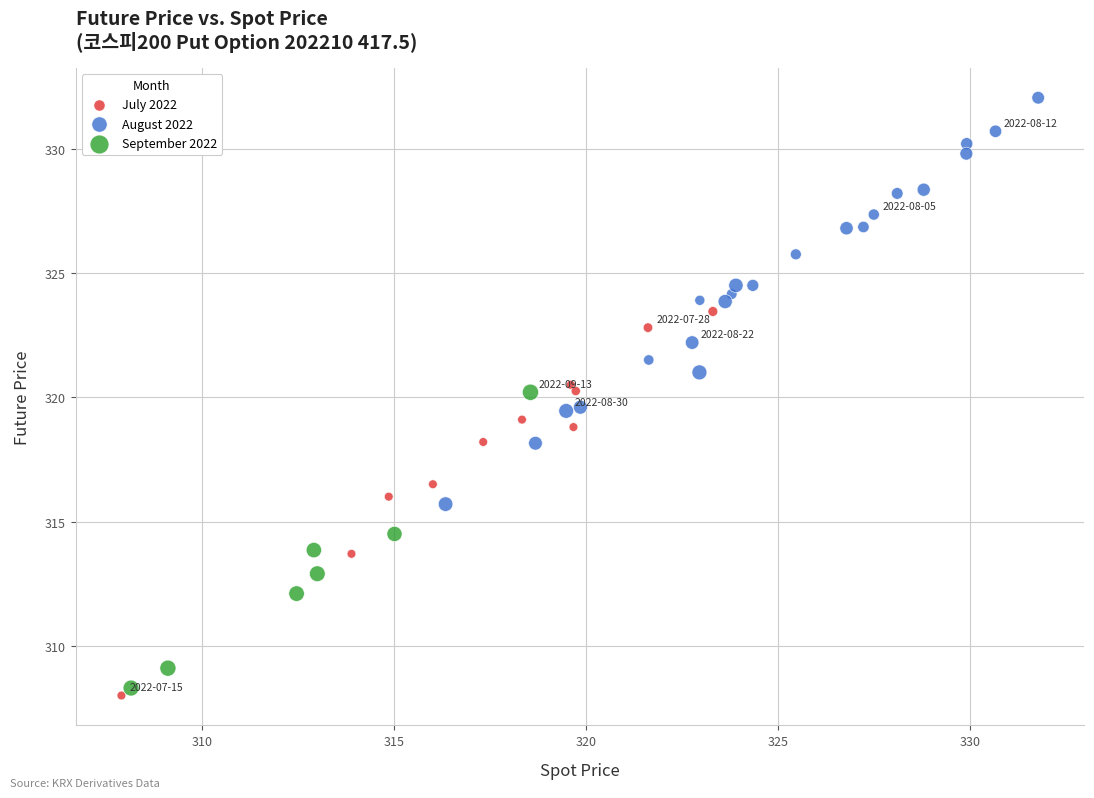

Which series reaches the maximum Y coordinate?

August 2022